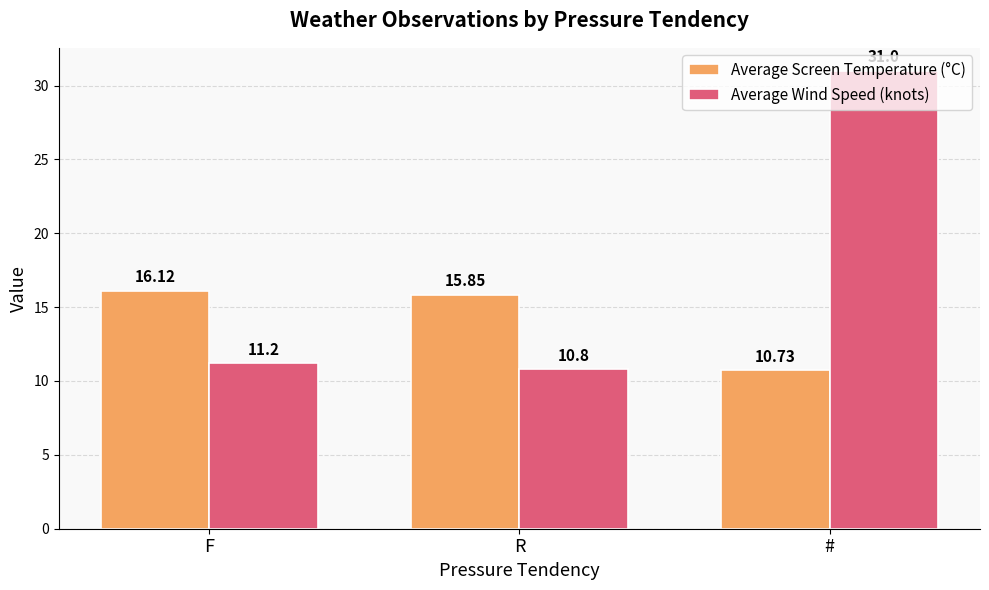

Is the value of Average Screen Temperature (°C) at R greater than the value of Average Wind Speed (knots) at F?

Yes